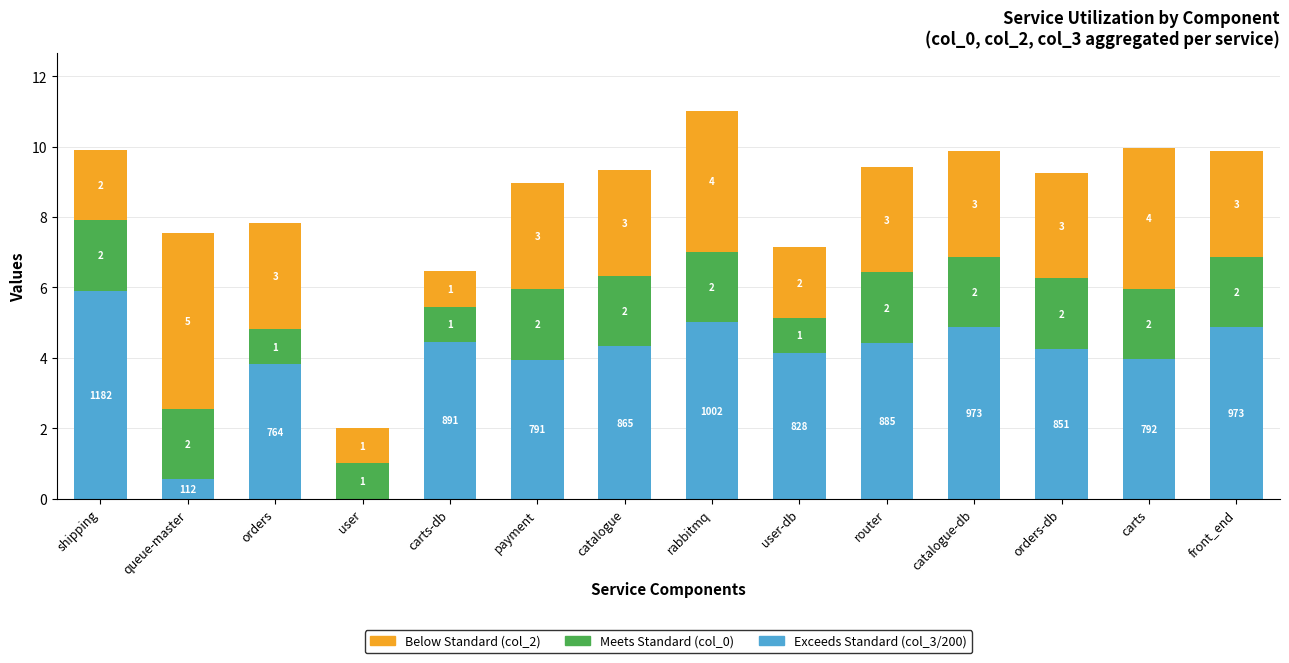

What is the highest value of the Exceeds Standard (col_3/200) series?

5.9